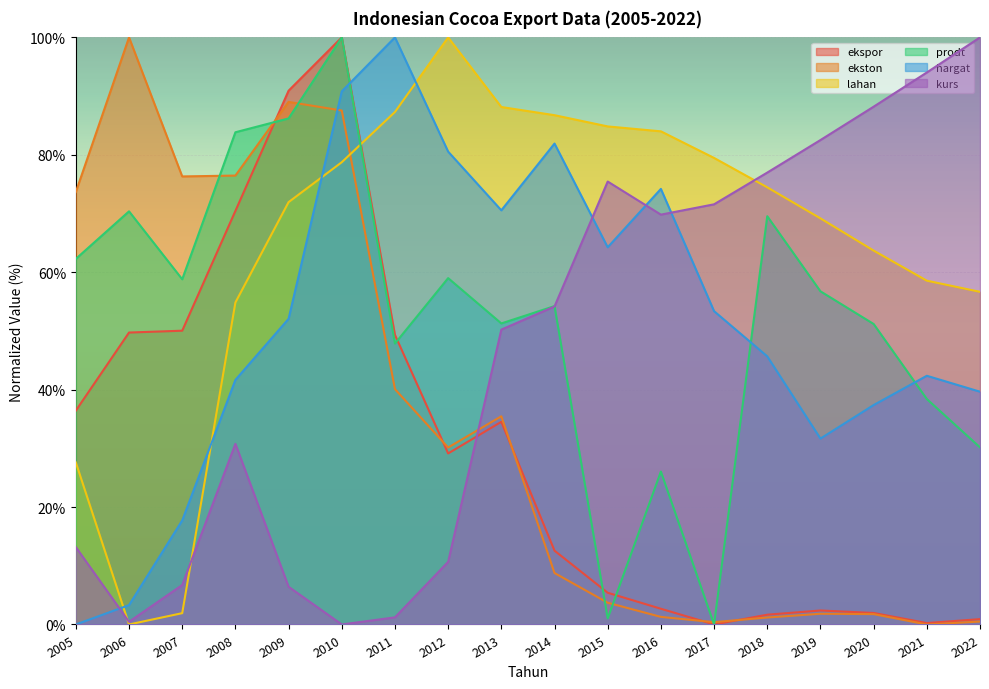

How many intersections are there between ekston and ekspor?

5